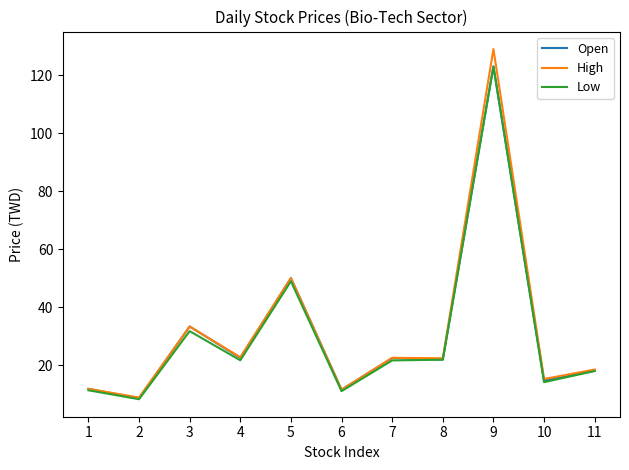

What is the difference between the maximum and minimum values in the Open series?

114.5